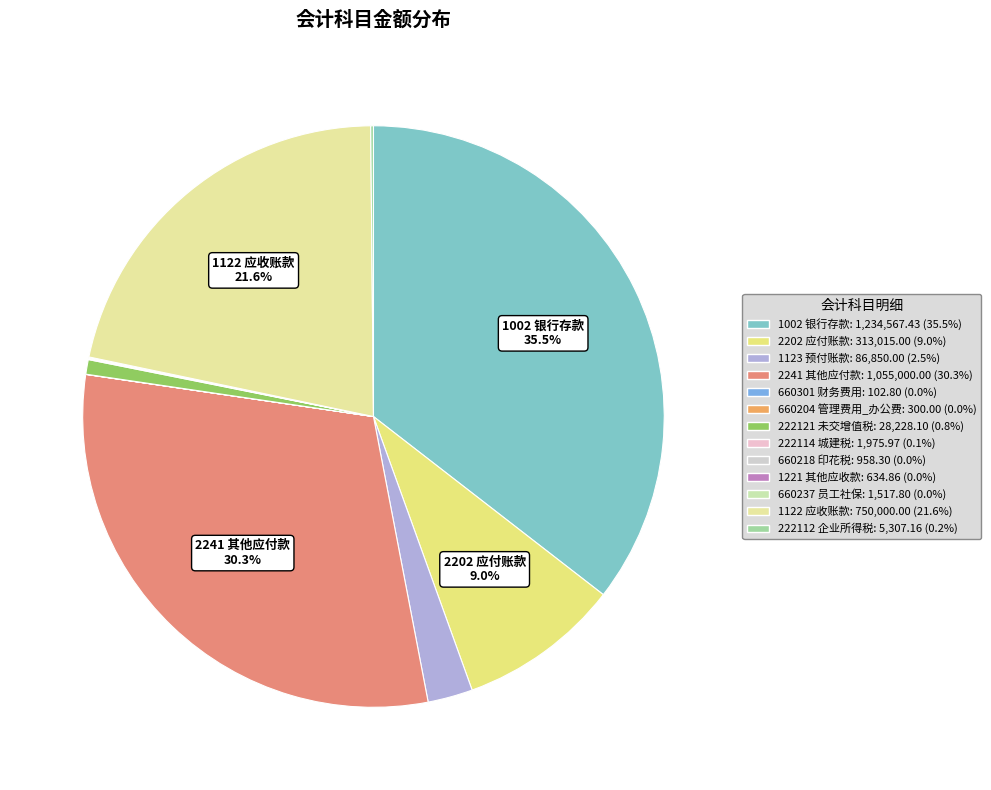

To the nearest percent, what is the difference between the largest and smallest slice percentages?

35%